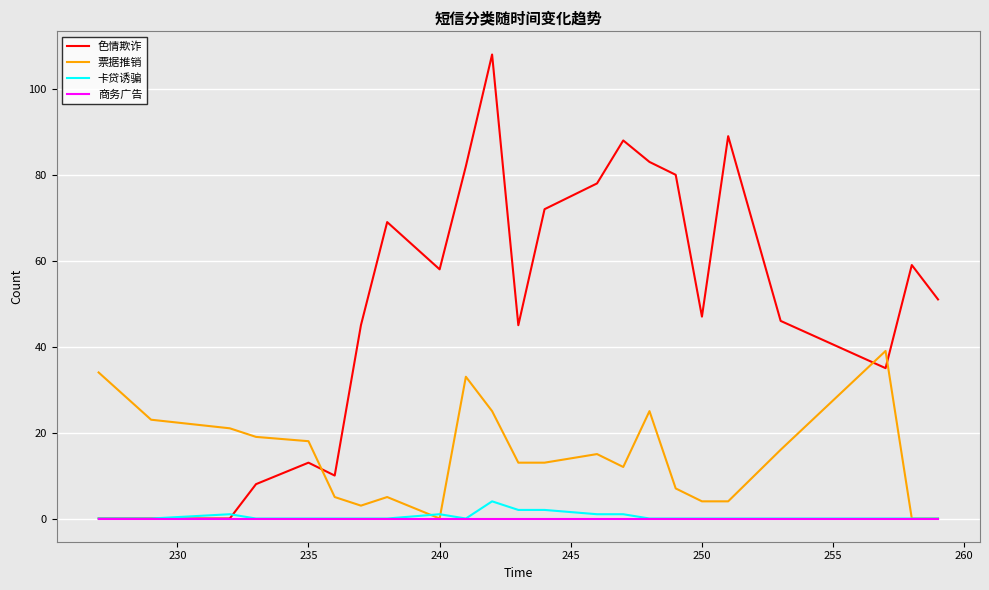

What is the maximum value for 色情欺诈?

108